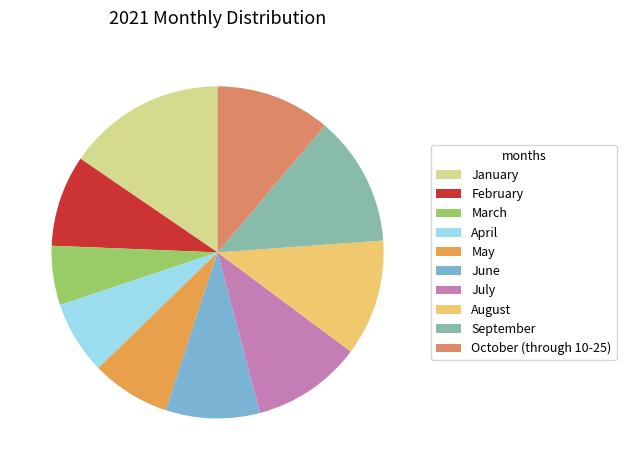

How much of the chart is everything except September?

87.3%